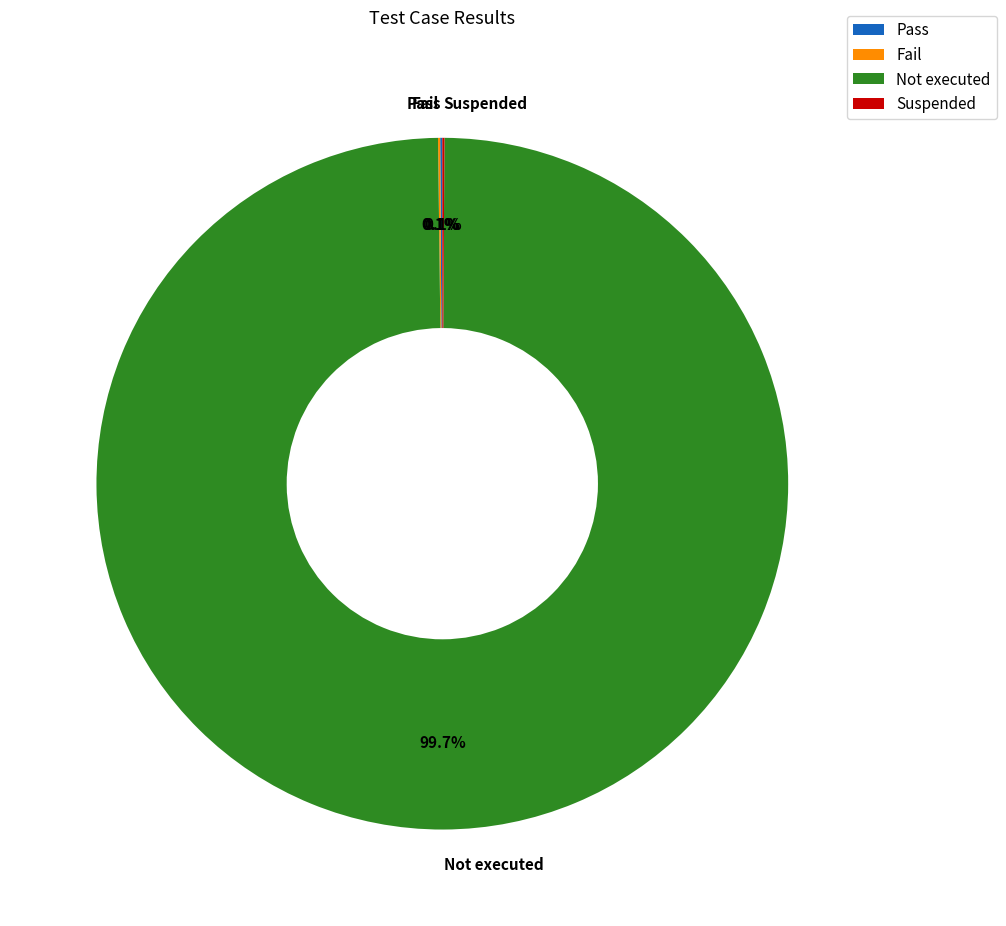

What is the largest slice in the pie chart?

Not executed